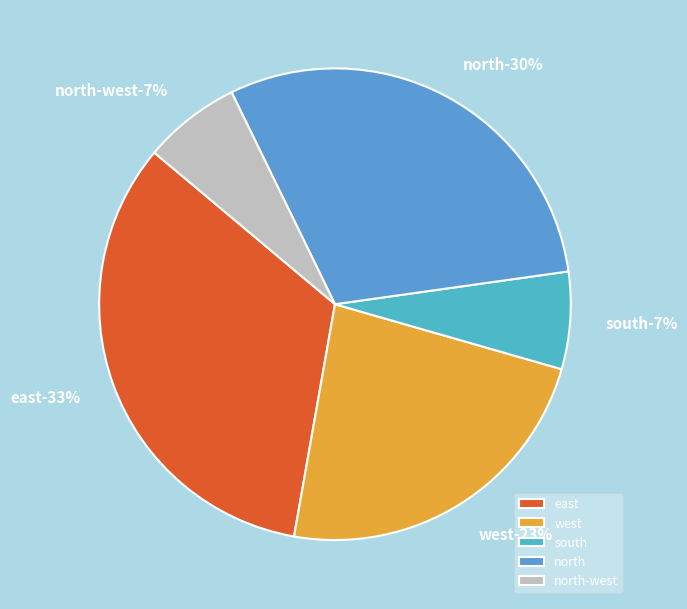

Which slice is the largest?

east